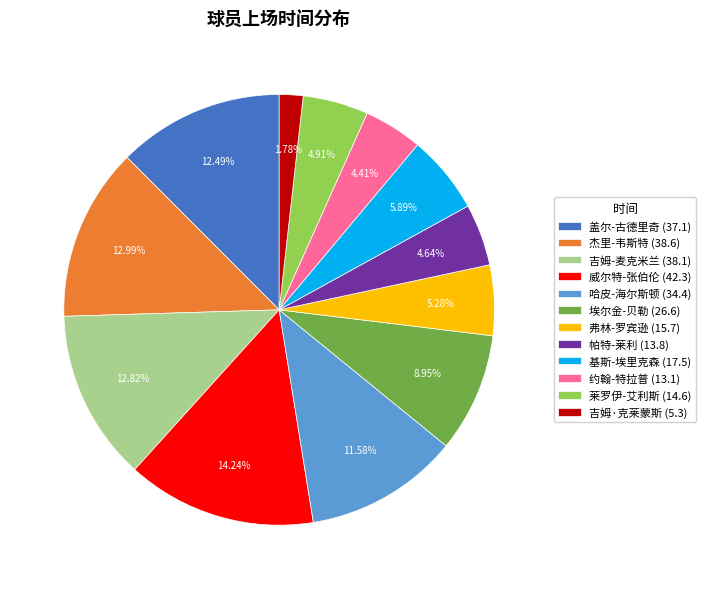

Count the number of slices in the pie.

12